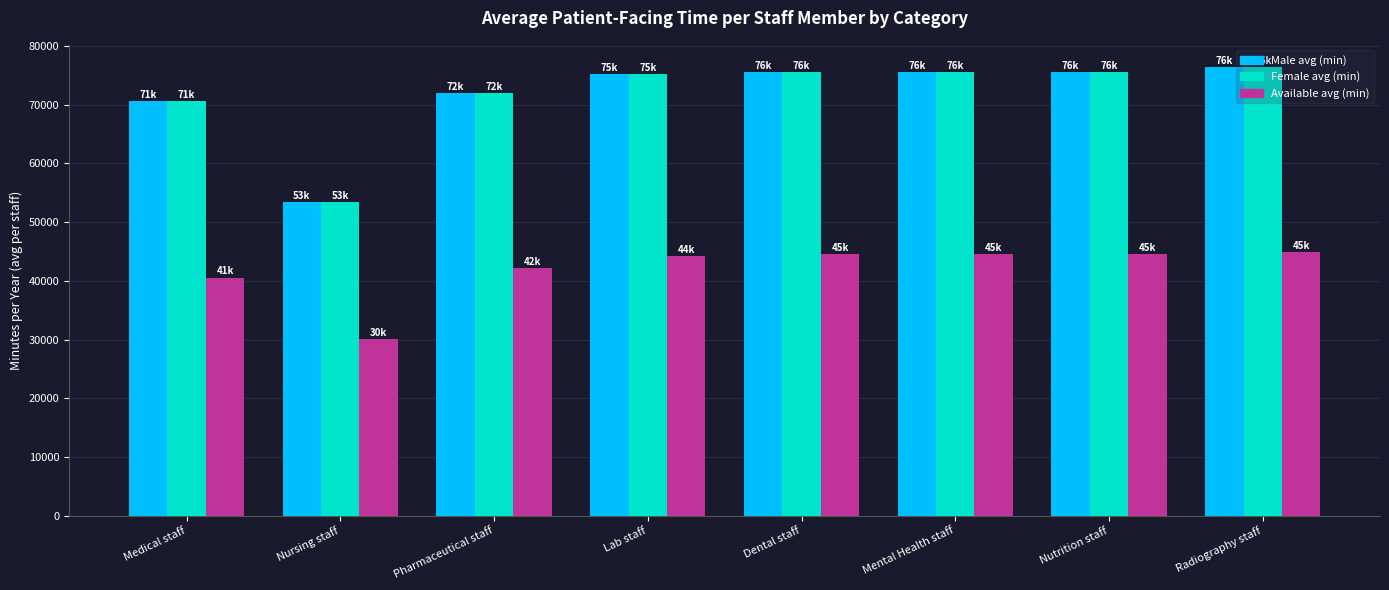

What is the sum of the Available avg (min) values at Dental staff and Radiography staff?

89385